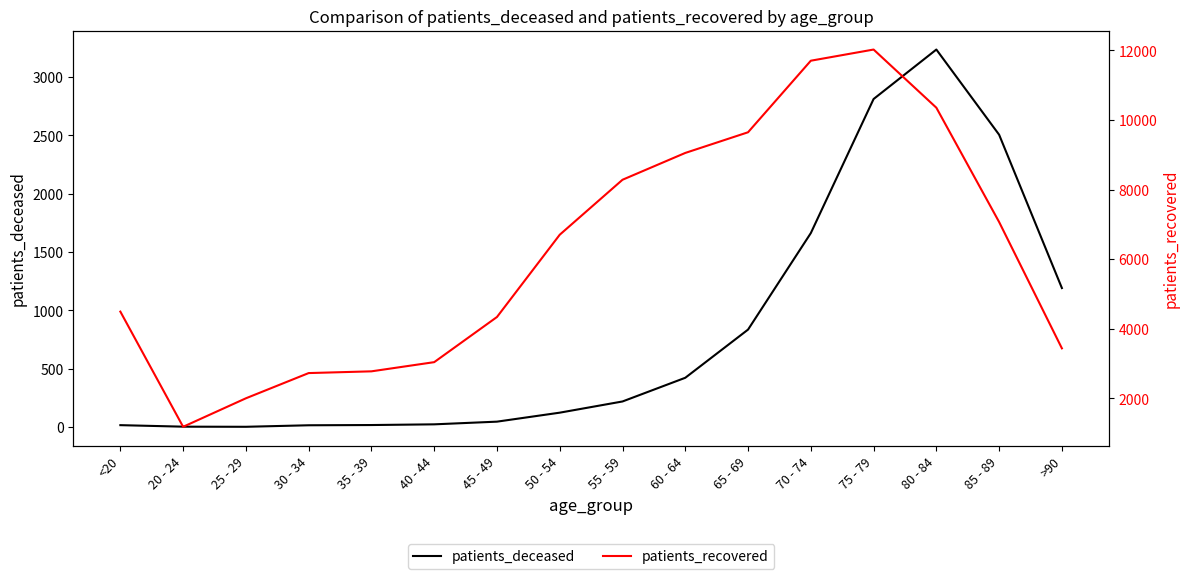

What is the minimum value shown in the chart?

3